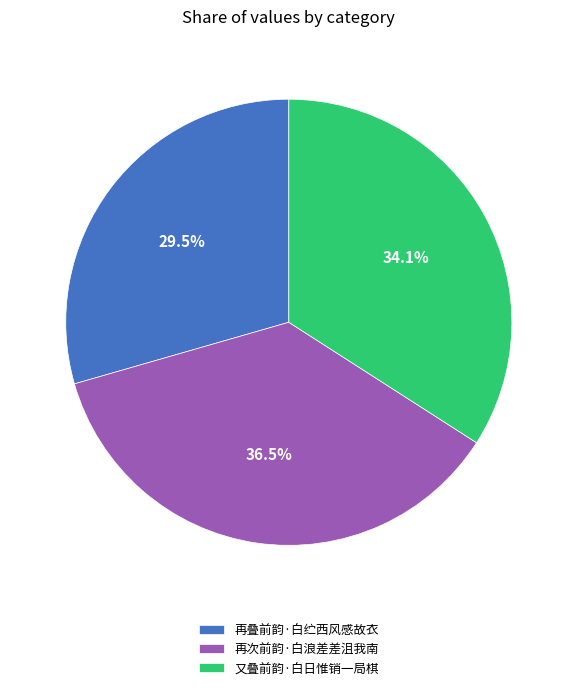

Rank the categories by value from lowest to highest.

再叠前韵·白纻西风感故衣, 又叠前韵·白日惟销一局棋, 再次前韵·白浪差差沮我南